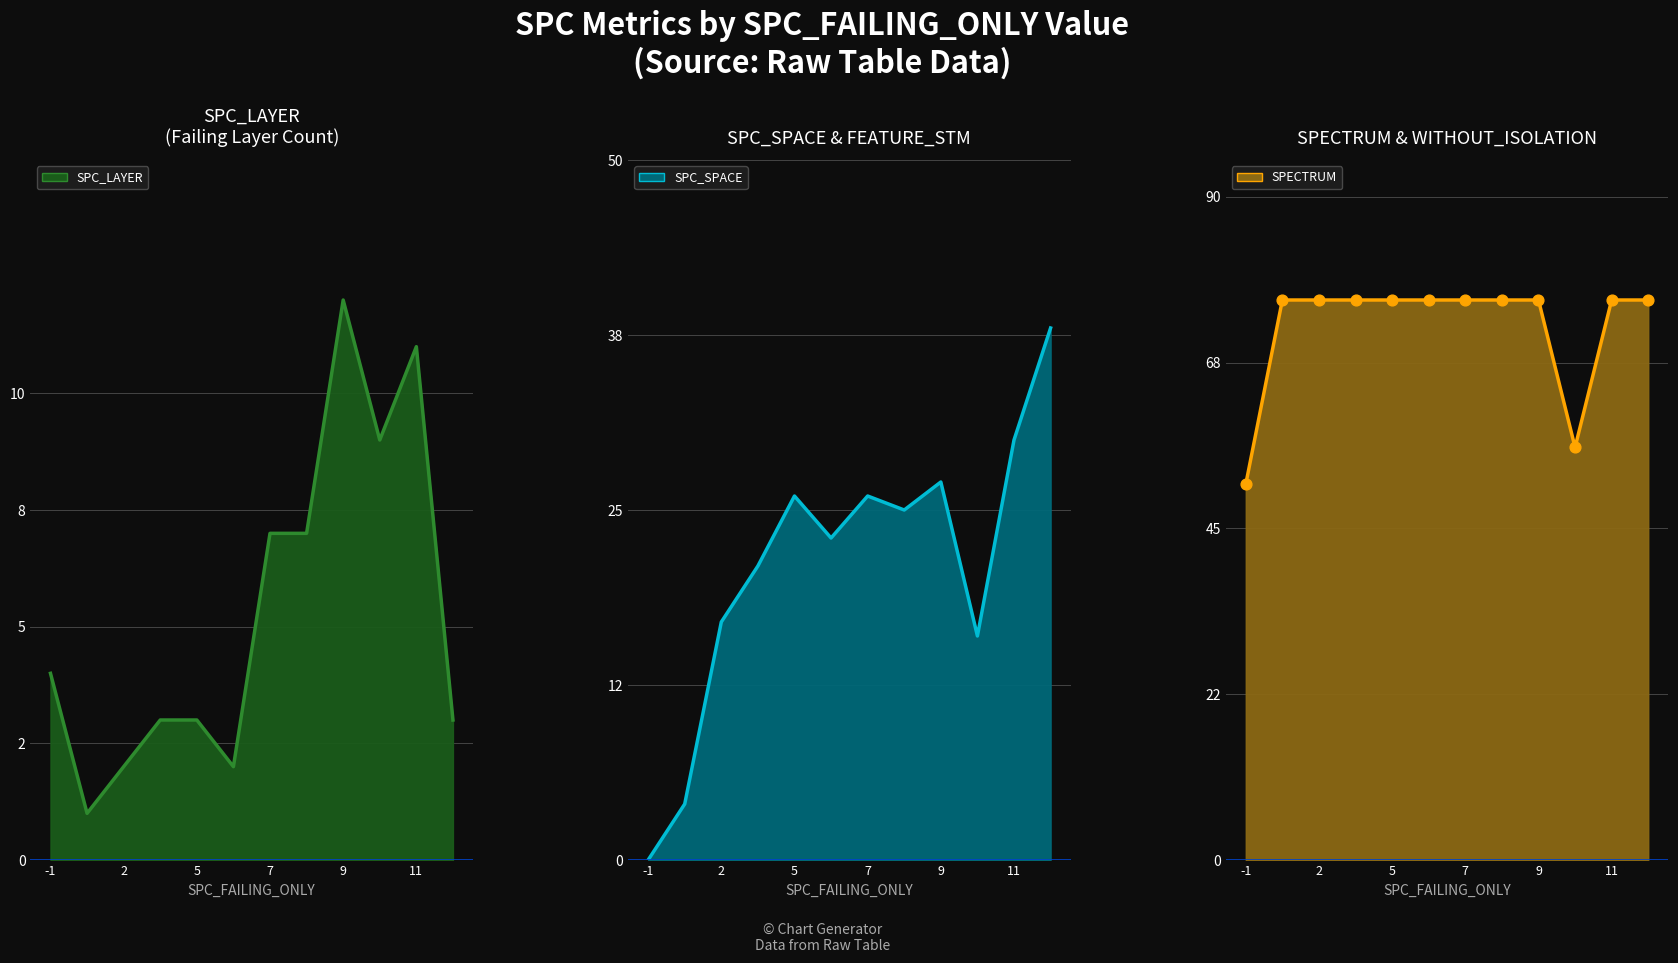

Which series has the largest Y range (max minus min)?

SPC_SPACE_line